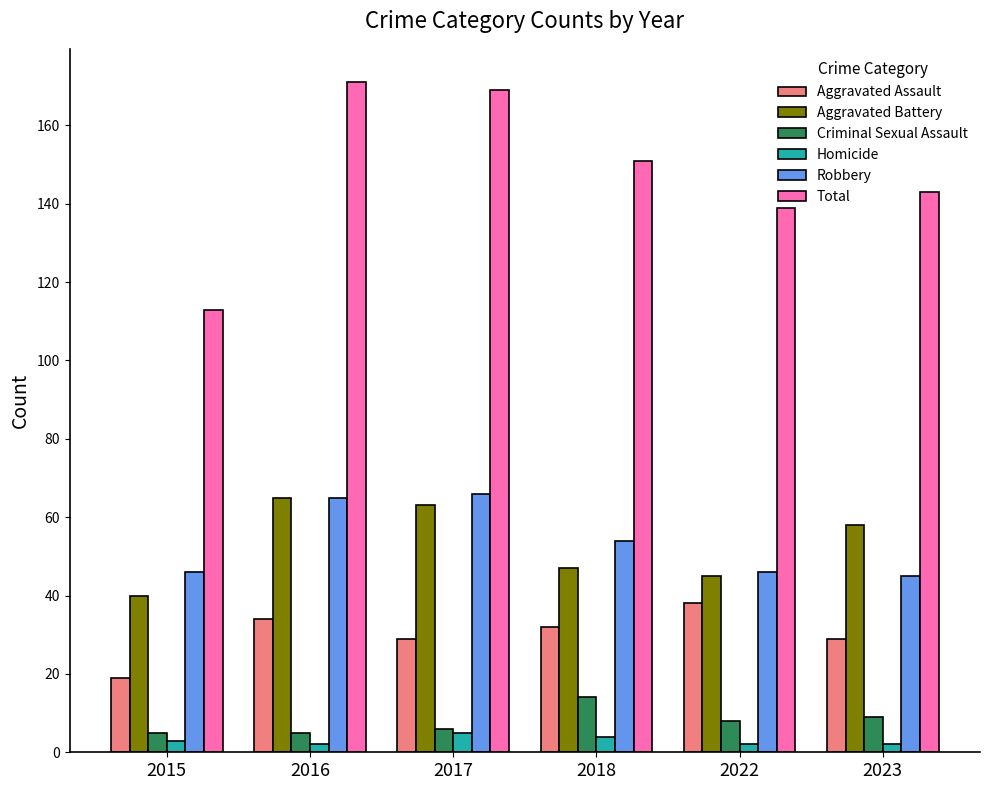

What is the difference between the maximum and minimum values in the Aggravated Battery series?

25